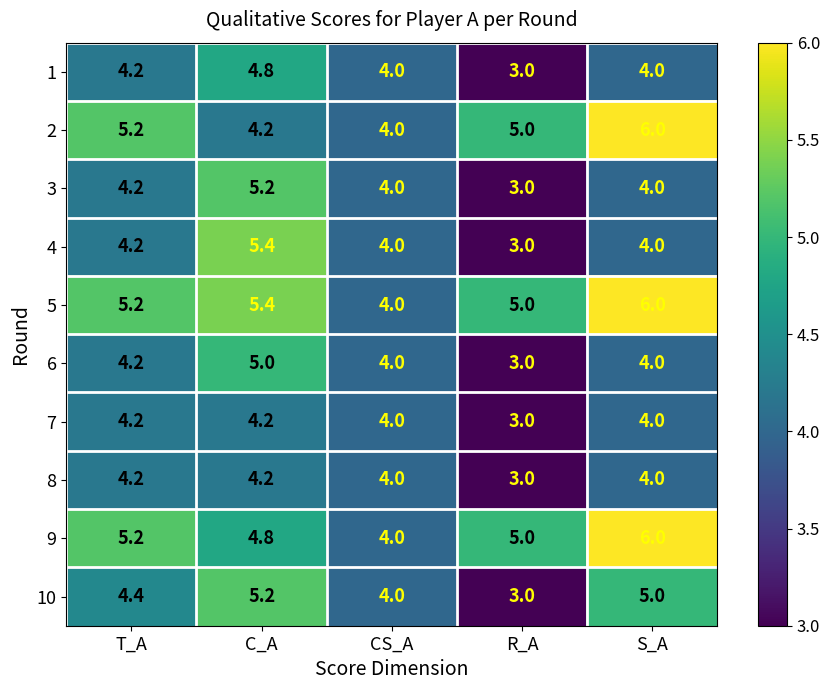

Rank the categories by 5 value from lowest to highest.

CS_A, R_A, T_A, C_A, S_A